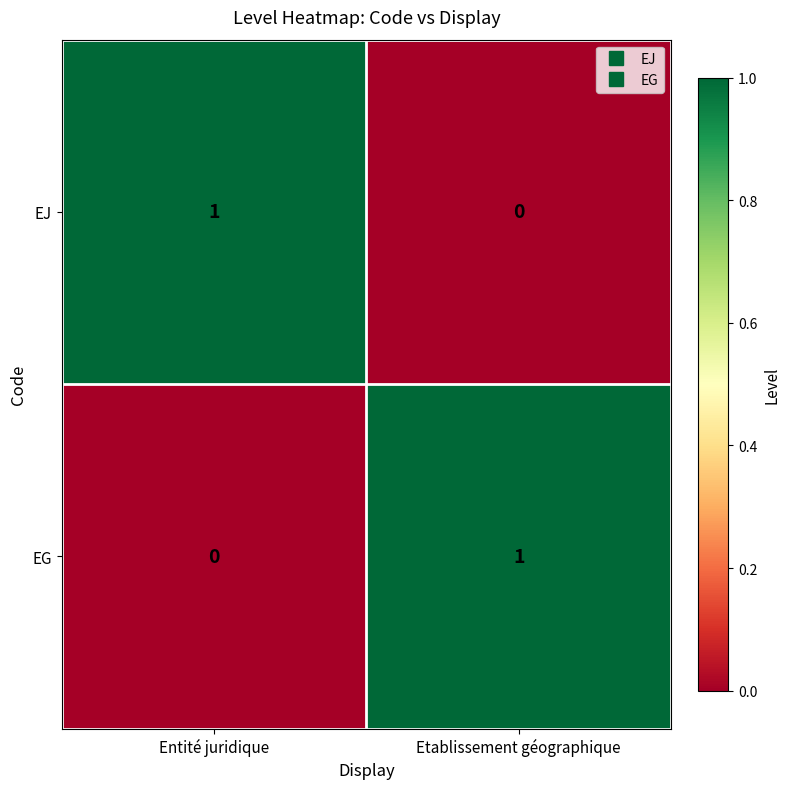

What is the maximum value shown in the chart?

1